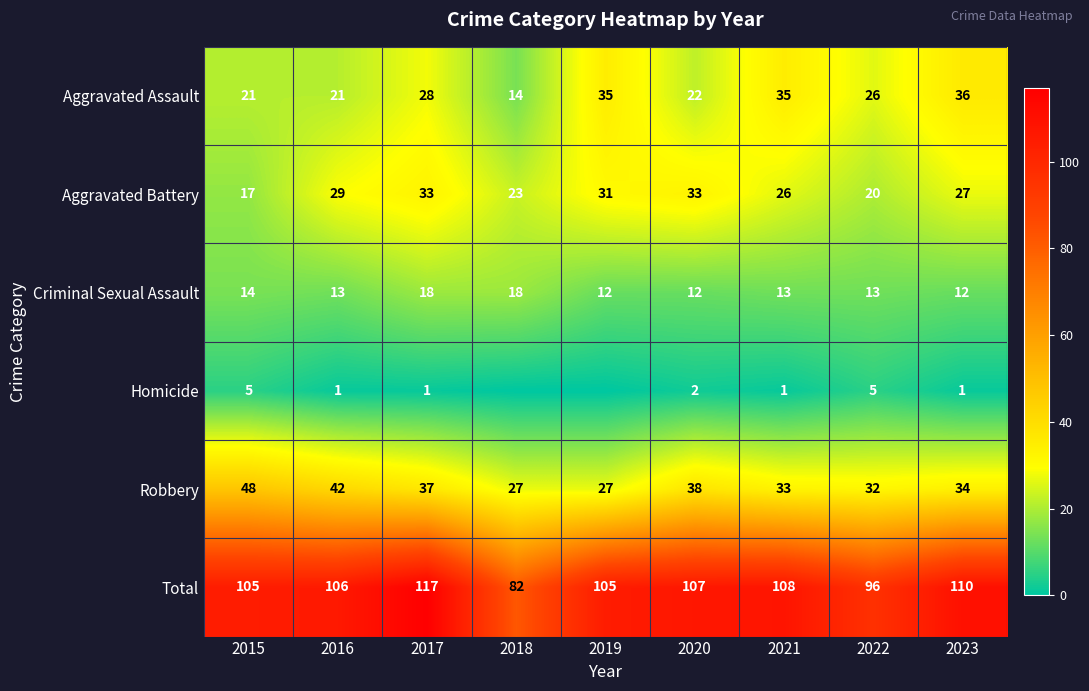

How many values in the Robbery series are below 34?

4